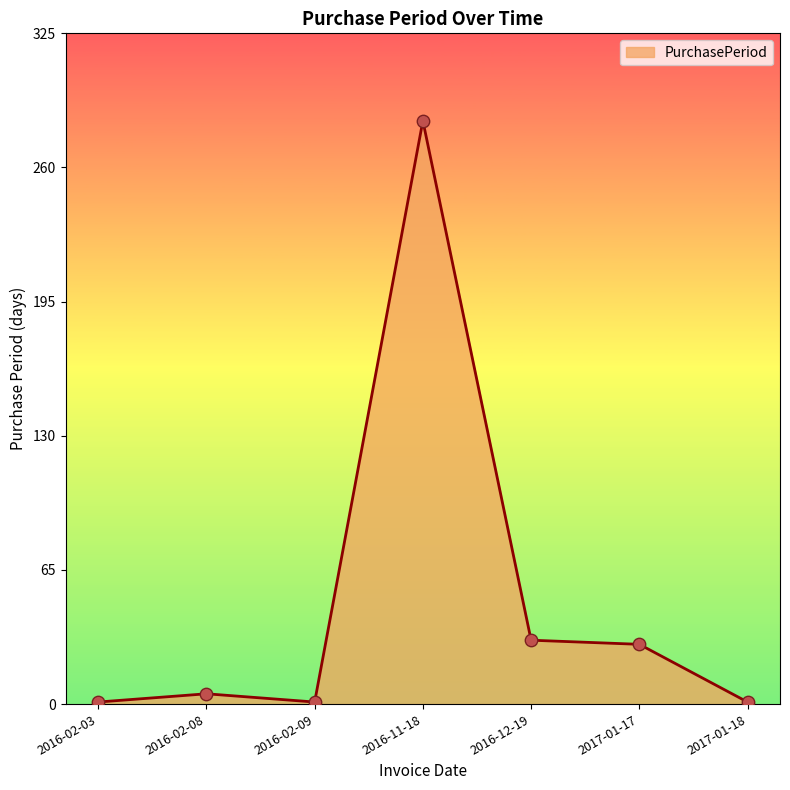

Which has a higher value, 2016-02-03 or 2016-12-19?

2016-12-19